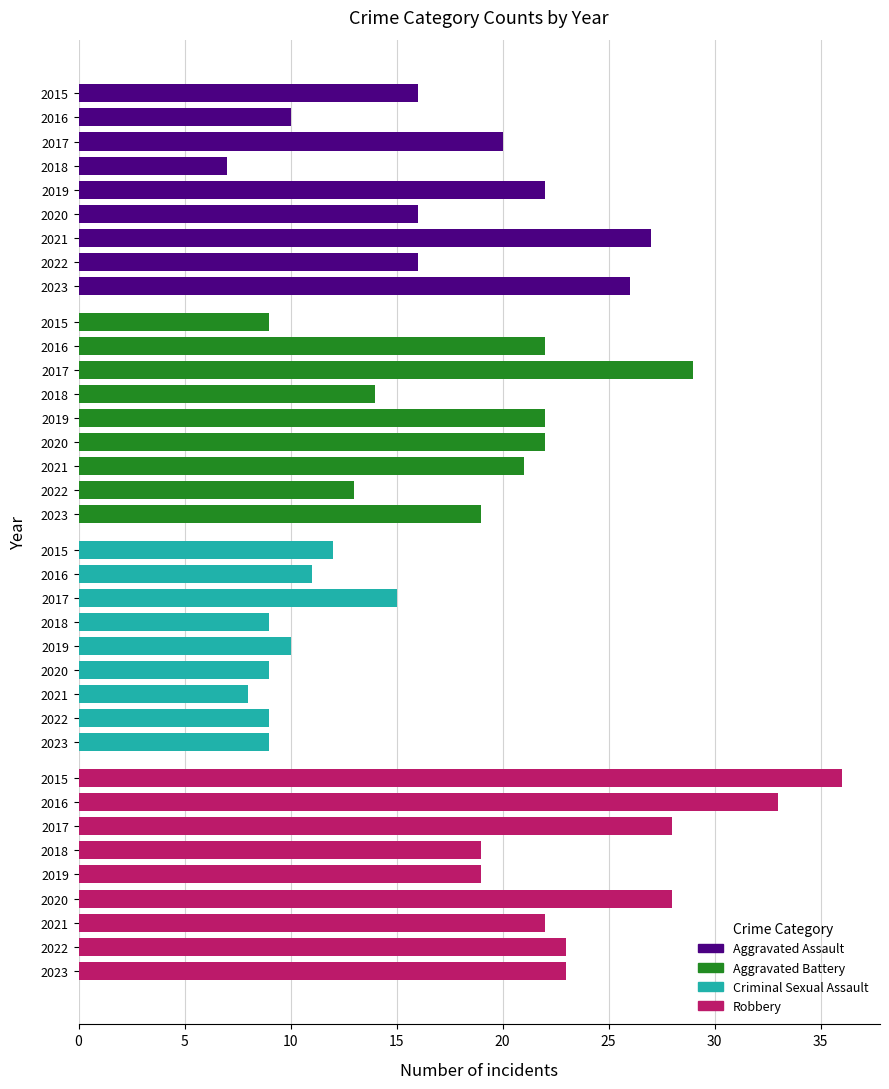

Reading left to right, extract all data points from this chart.

Aggravated Assault: 2015=16	2016=10	2017=20	2018=7	2019=22	2020=16	2021=27	2022=16	2023=26
Aggravated Battery: 2015=9	2016=22	2017=29	2018=14	2019=22	2020=22	2021=21	2022=13	2023=19
Criminal Sexual Assault: 2015=12	2016=11	2017=15	2018=9	2019=10	2020=9	2021=8	2022=9	2023=9
Robbery: 2015=36	2016=33	2017=28	2018=19	2019=19	2020=28	2021=22	2022=23	2023=23